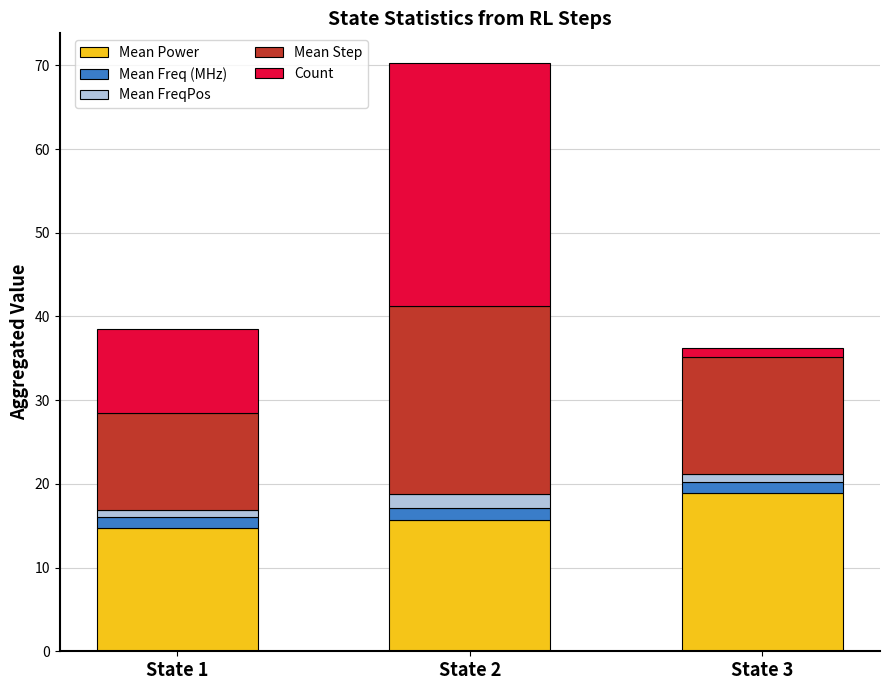

At which category is the sum across all series the highest?

State 2